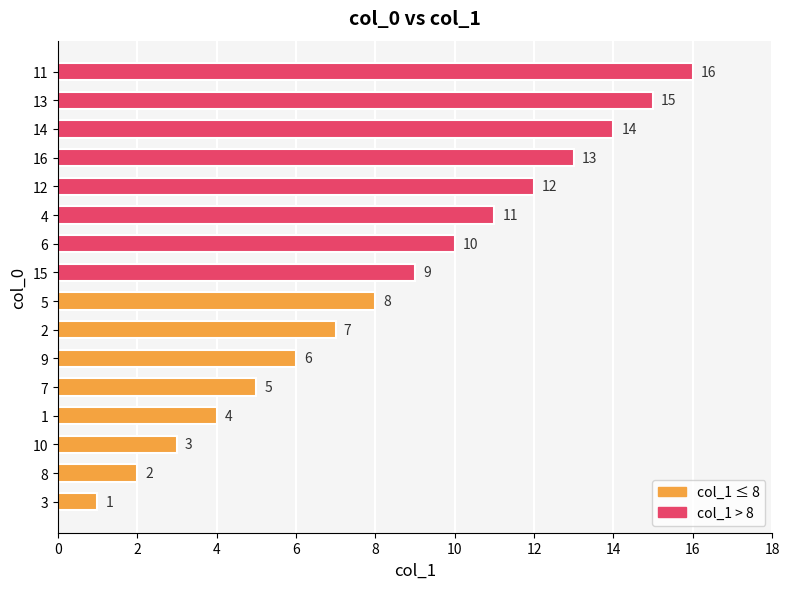

List the labels in order of value, largest first.

11, 13, 14, 16, 12, 4, 6, 15, 5, 2, 9, 7, 1, 10, 8, 3